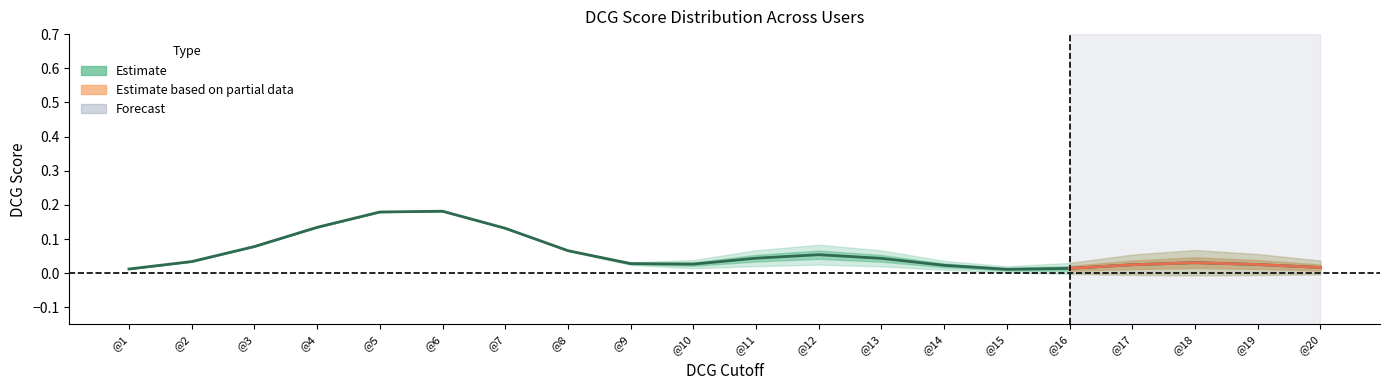

True or false: DCG@16 and DCG@15 cross at least once.

False